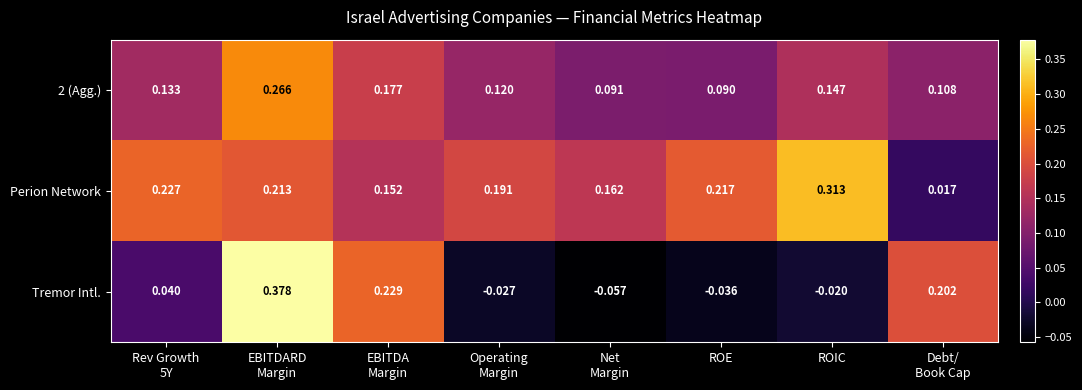

Which category has the highest value in the Perion Network series?

ROIC